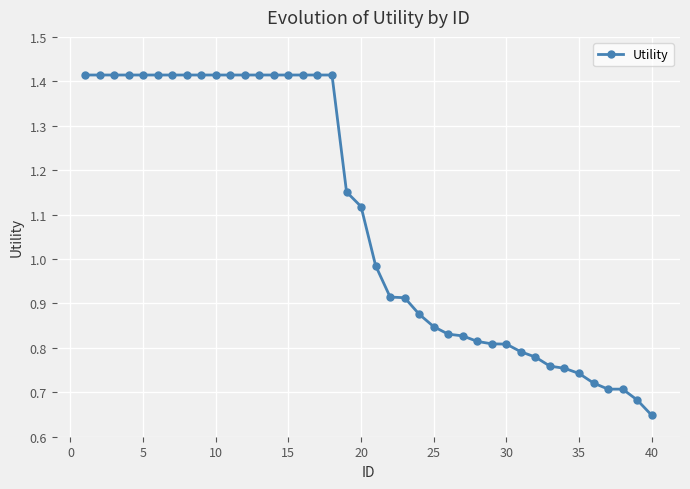

What is the sum of all values?

43.6